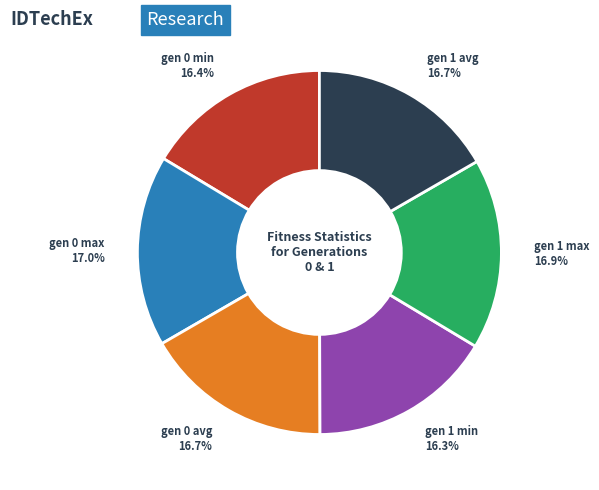

What is the ratio of the value at gen 0 max to the value at gen 0 min?

1.0